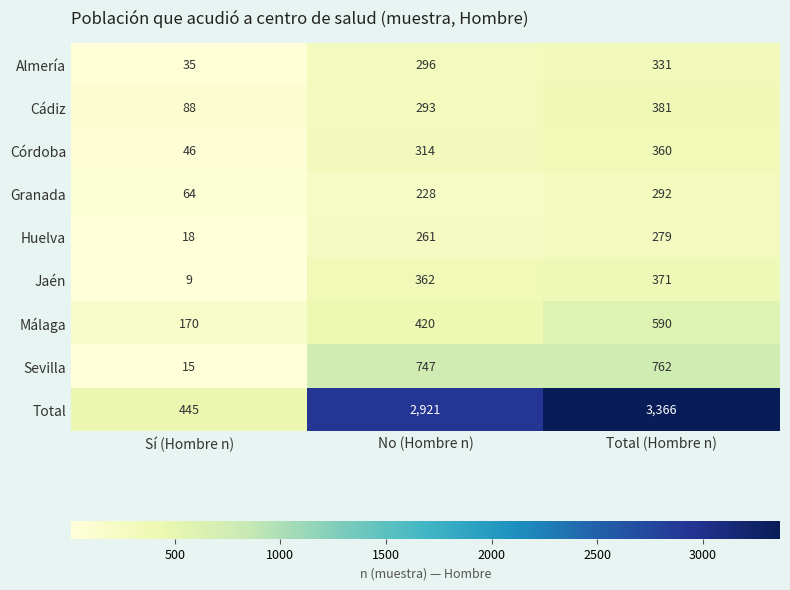

Which series has the largest total across all categories?

Total